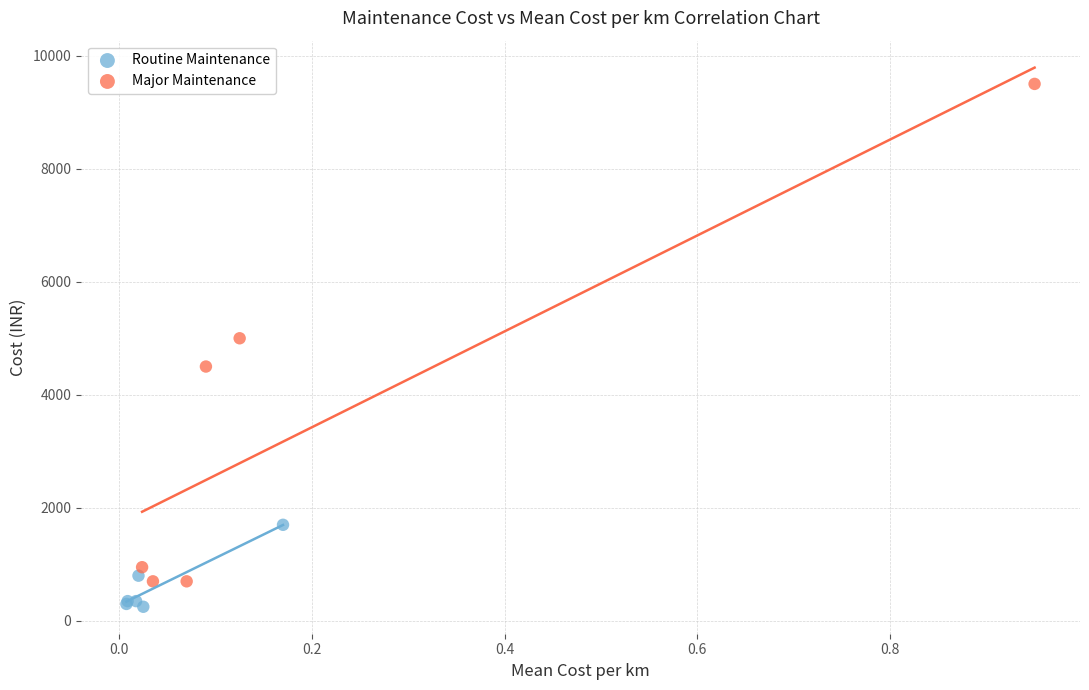

Which series has the largest Y range (max minus min)?

Major Maintenance